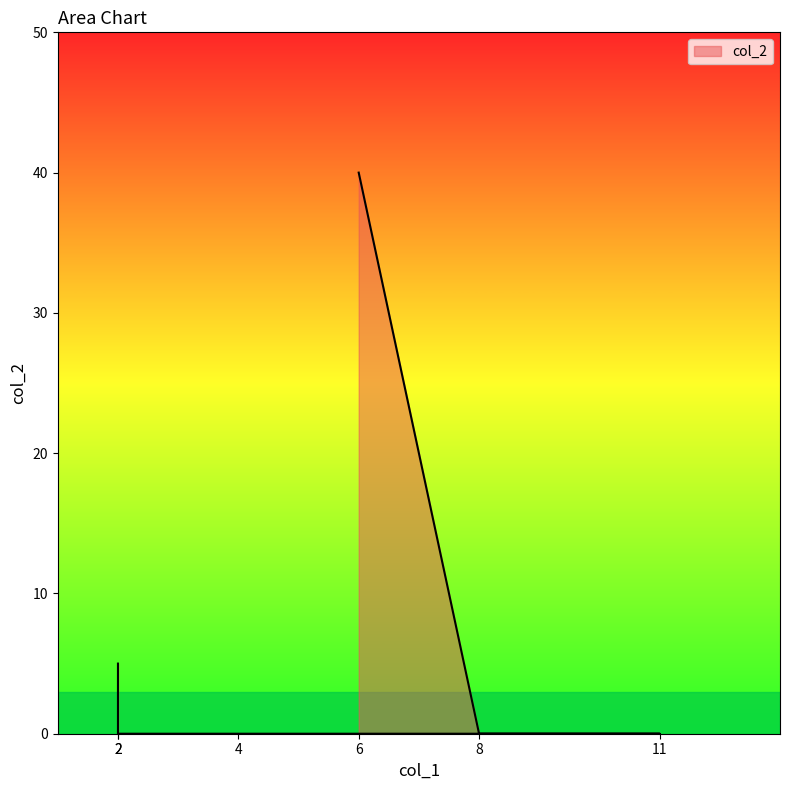

Which has a higher value, 8 or 2?

2